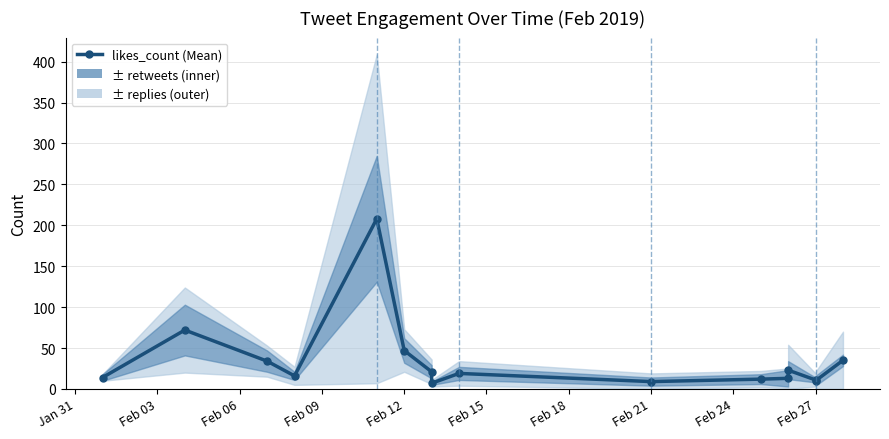

How many values are below 19?

8